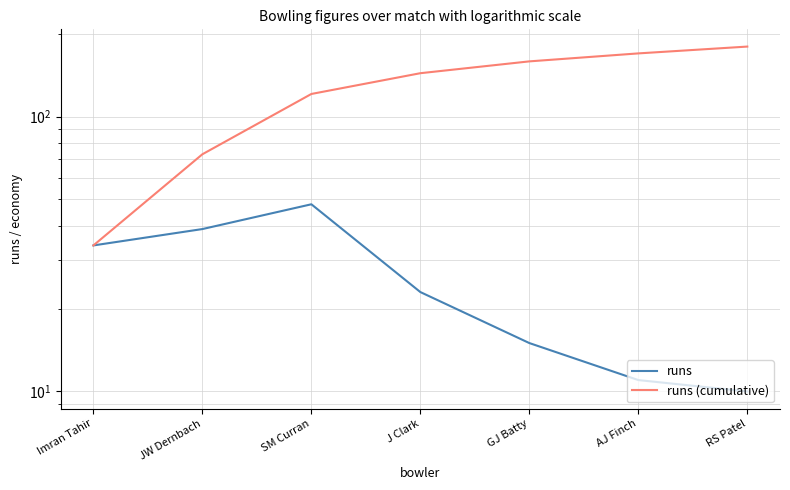

What is the label of the 3rd point from the right?

GJ Batty